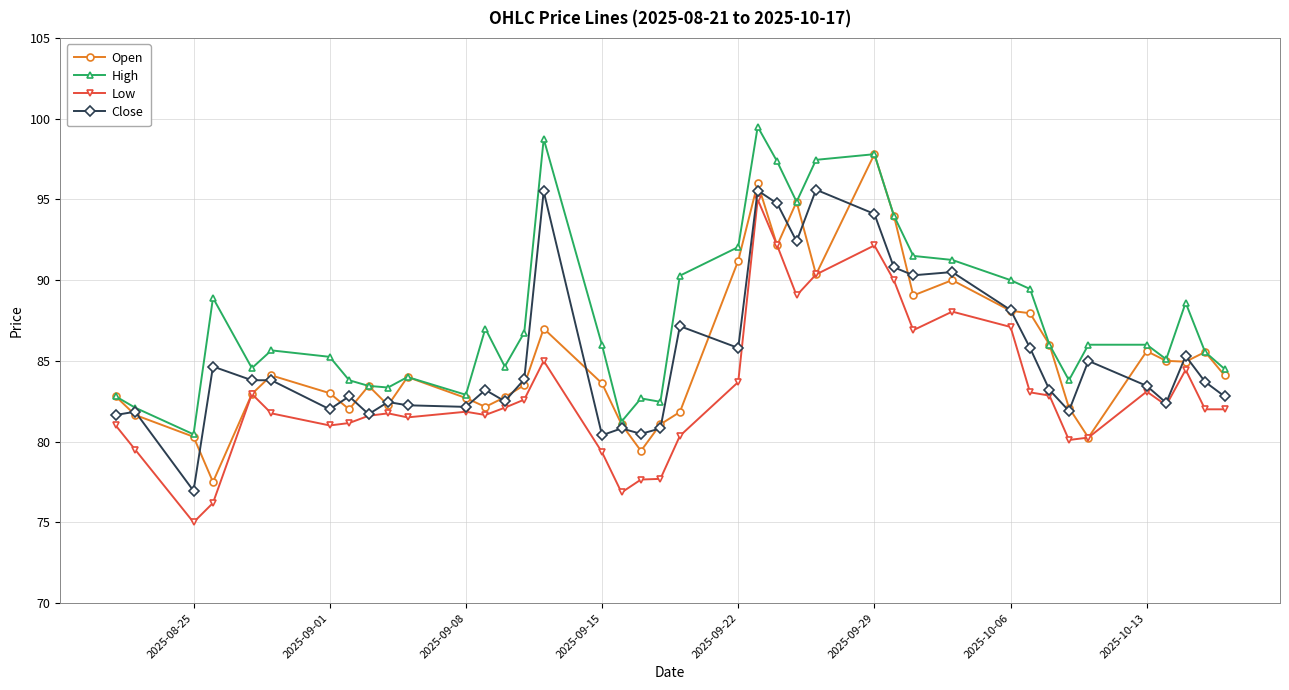

What is the maximum value for Low?

95.0